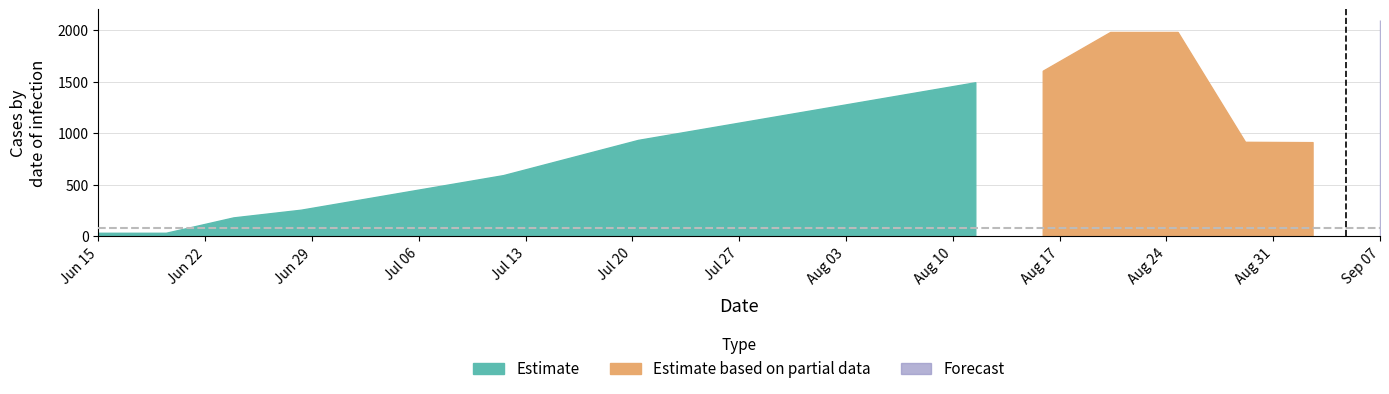

After their last crossing, which series has the higher values: Estimate based on partial data or Estimate?

Estimate based on partial data